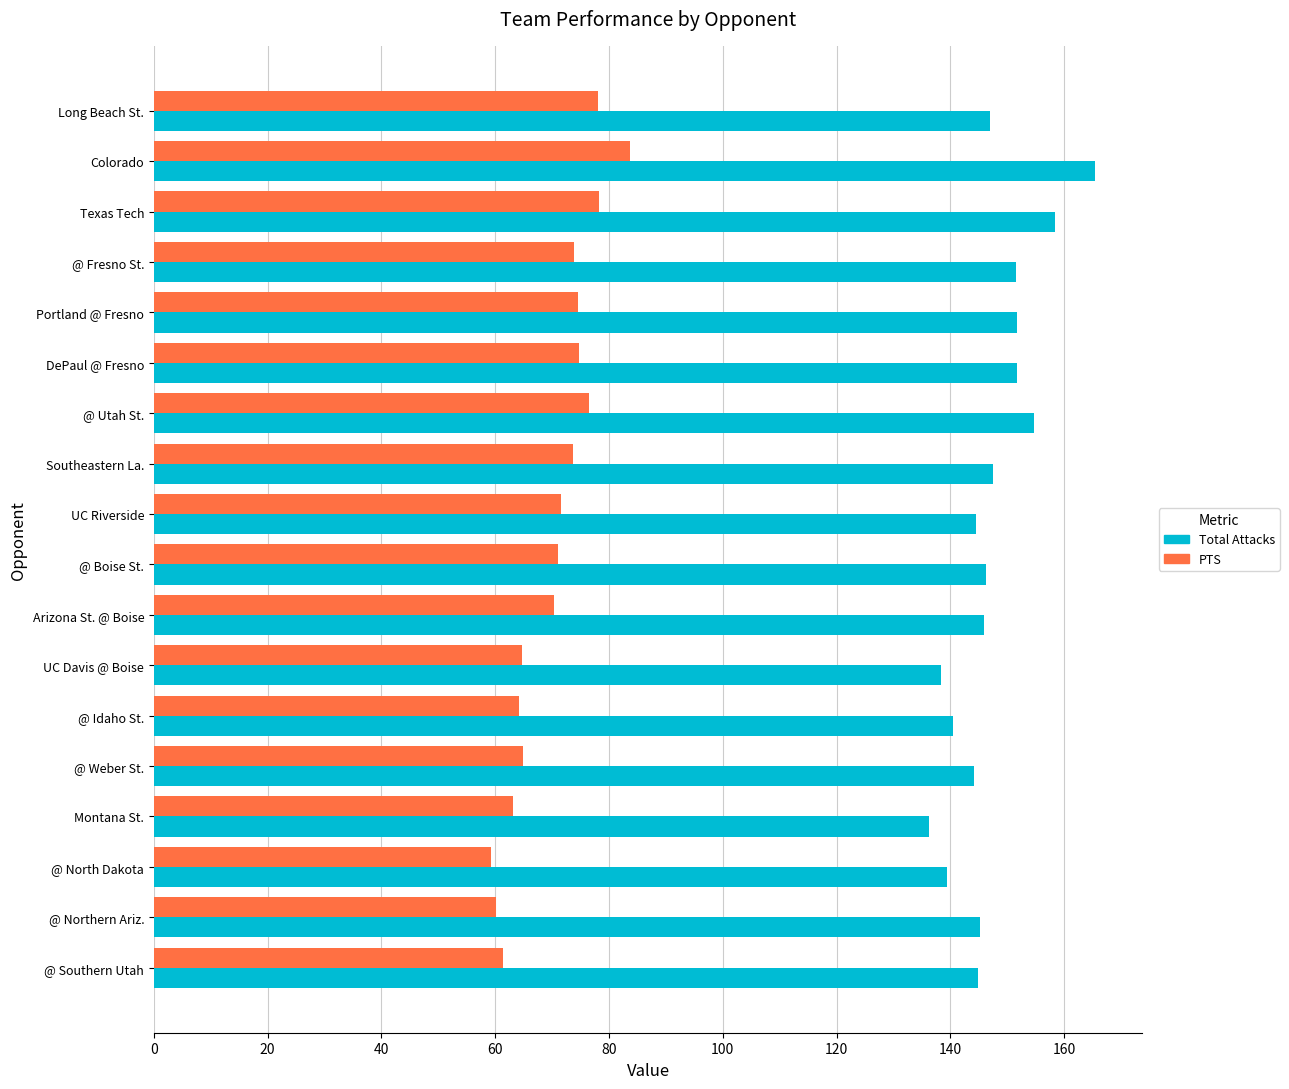

What are all the series names shown in the legend?

Total Attacks, PTS